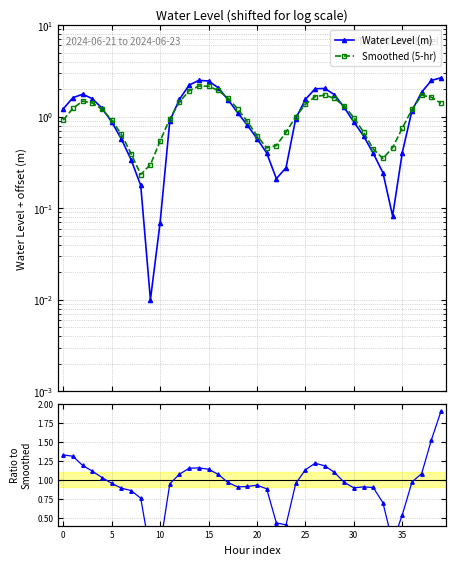

How many times do Water Level (m) and Smoothed (5-hr) cross each other?

6